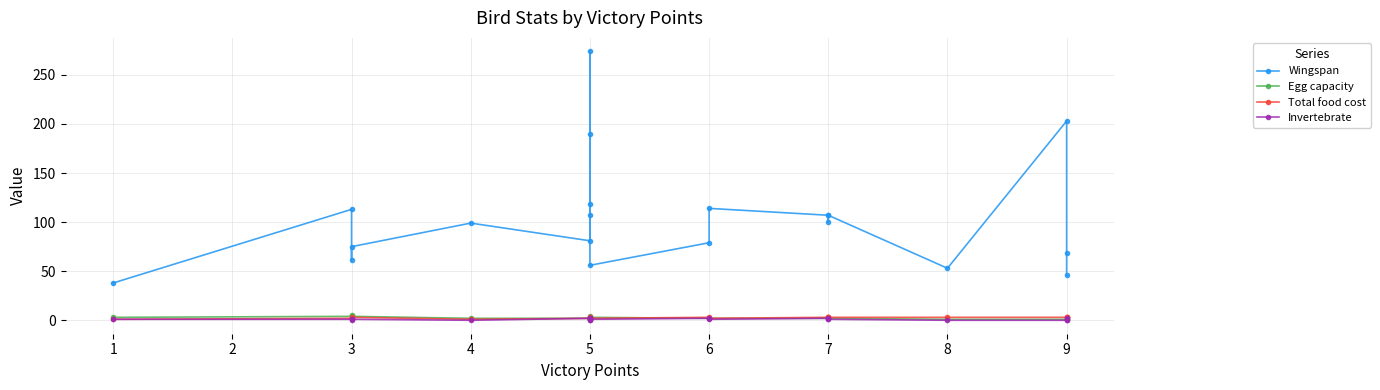

Where is the first local maximum for Total food cost?

3